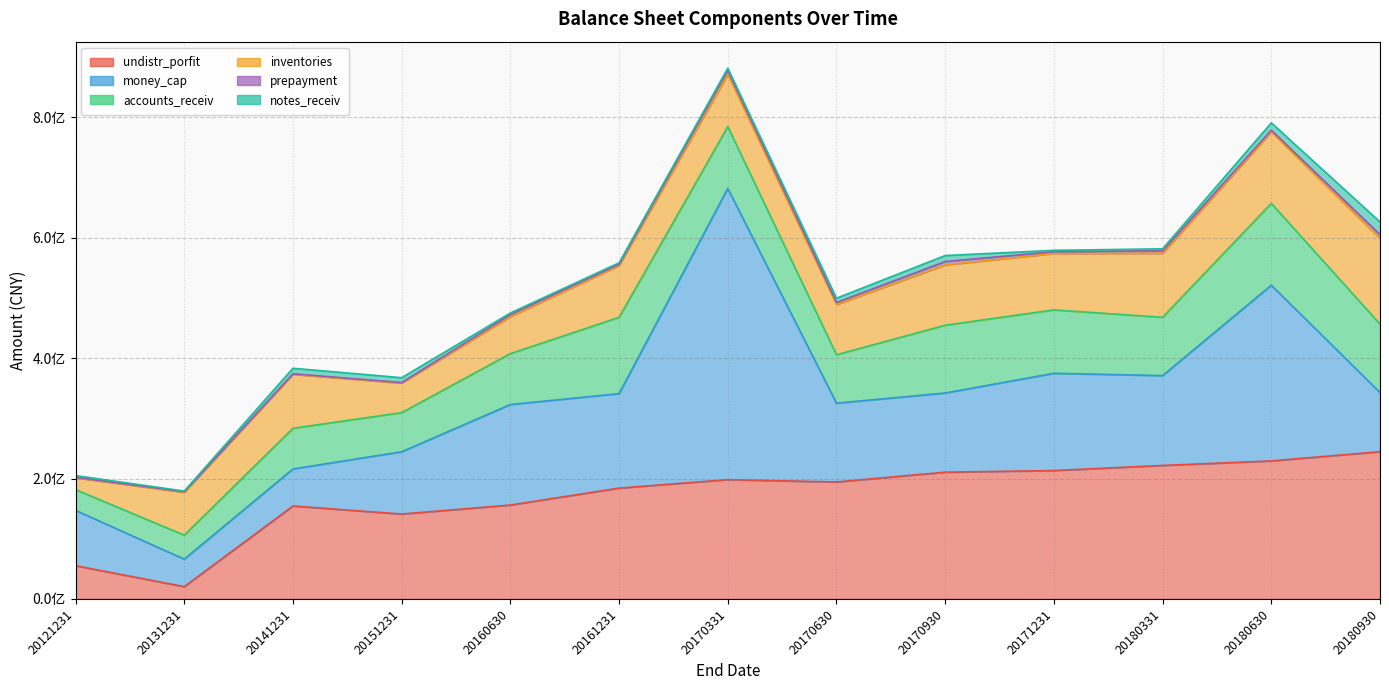

Does the chart have visible grid lines?

Yes